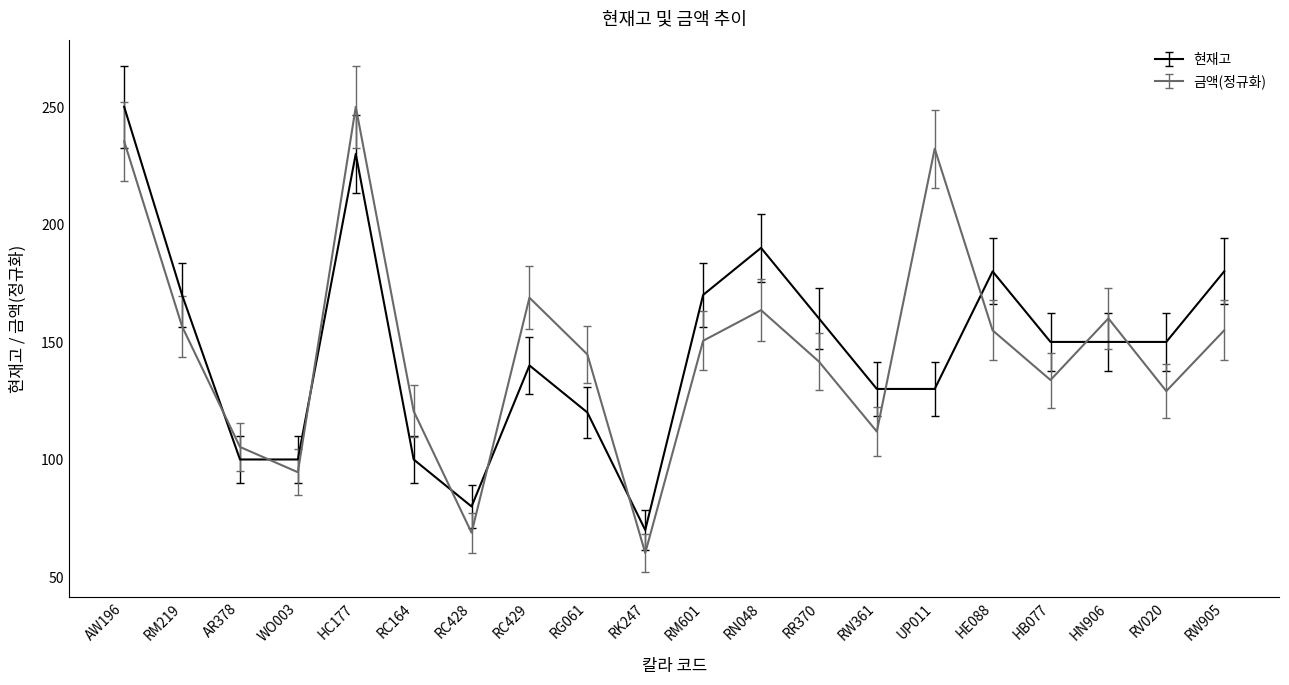

What is the spread (max minus min) of values at RG061?

24.7